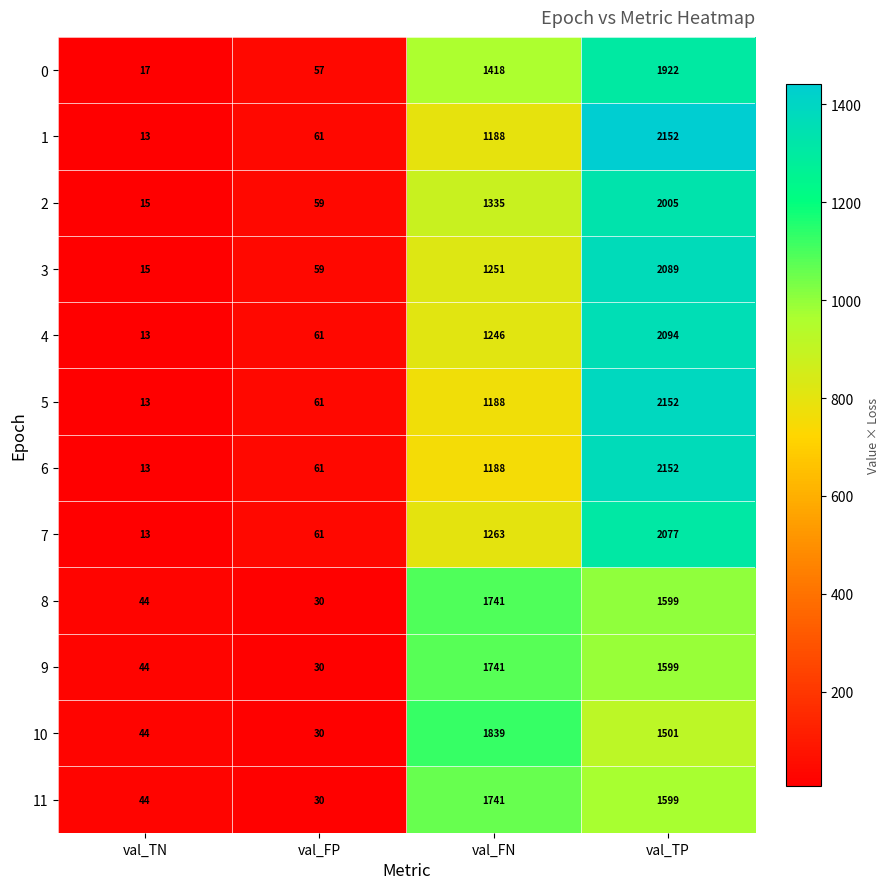

List the labels in order of 3 value, smallest first.

val_TN, val_FP, val_FN, val_TP